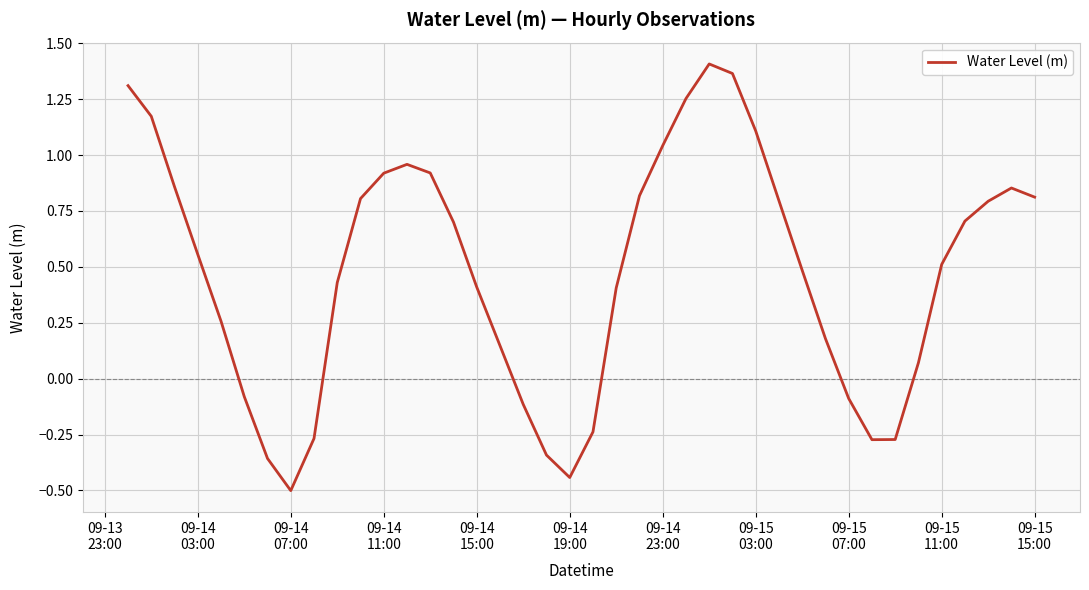

What is the smallest value displayed?

-0.5